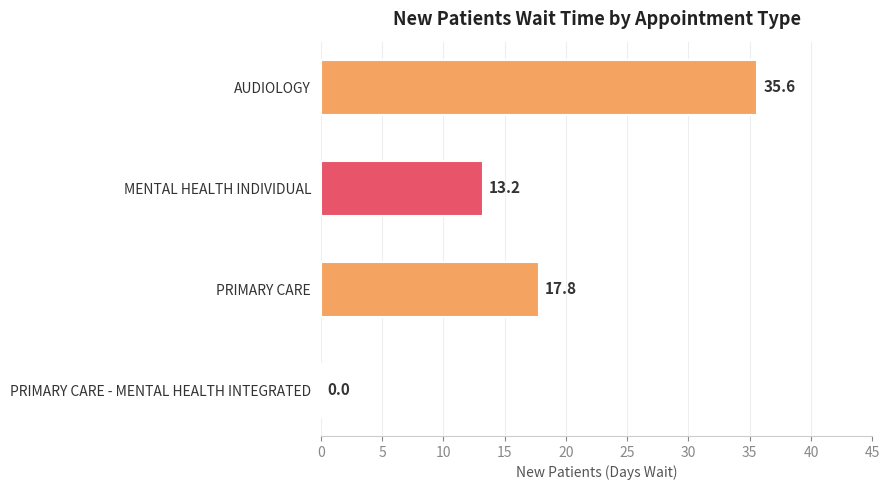

Reading top to bottom, what are all the values shown in this chart?

AUDIOLOGY=35.6	MENTAL HEALTH INDIVIDUAL=13.2	PRIMARY CARE=17.8	PRIMARY CARE - MENTAL HEALTH INTEGRATED=0.0